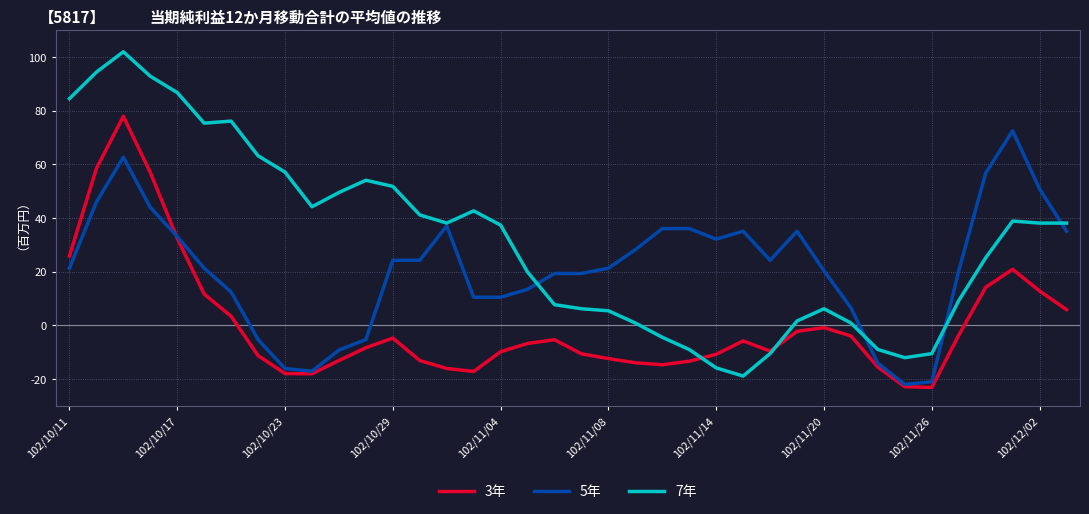

Rank the series by their average value, from highest to lowest.

7年, 5年, 3年